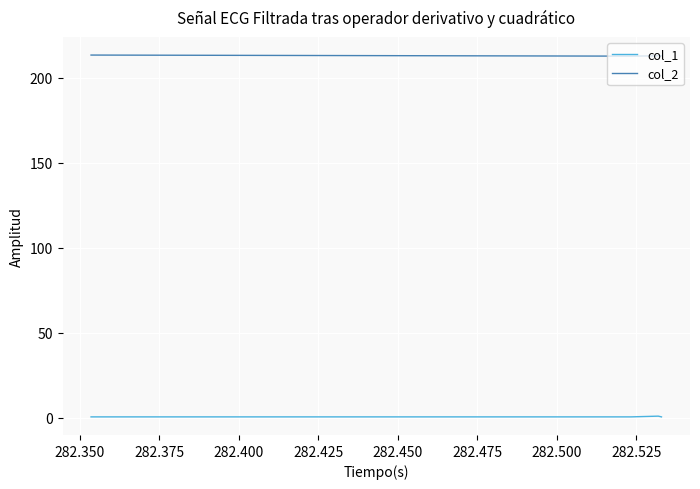

What is the smallest value displayed?

0.4